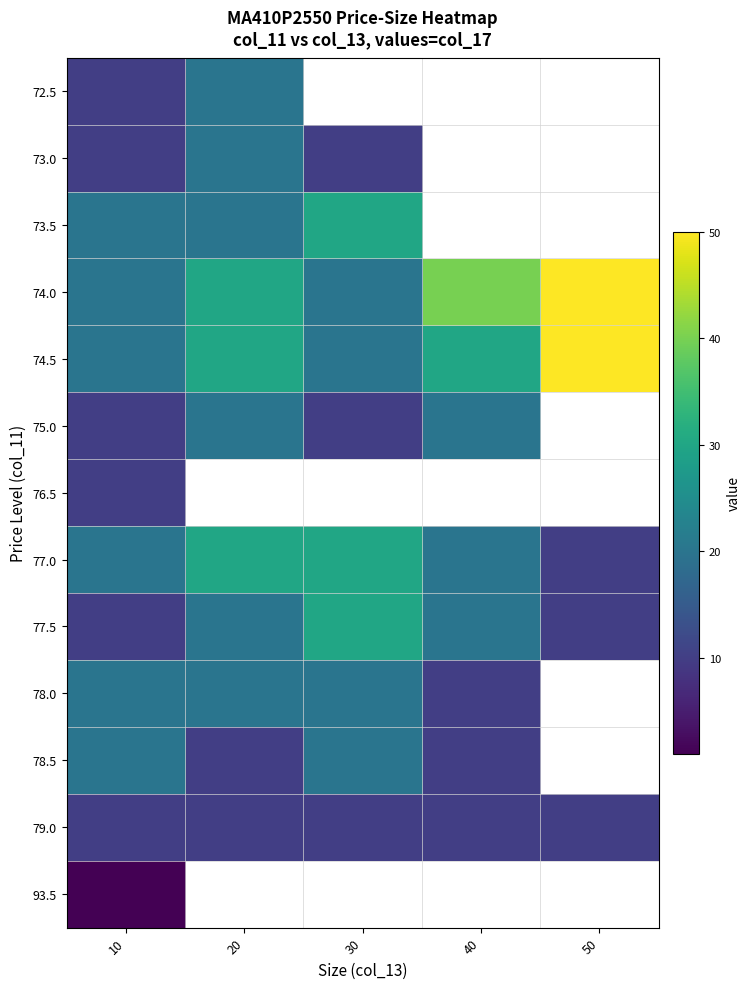

Count the number of categories in the chart.

5